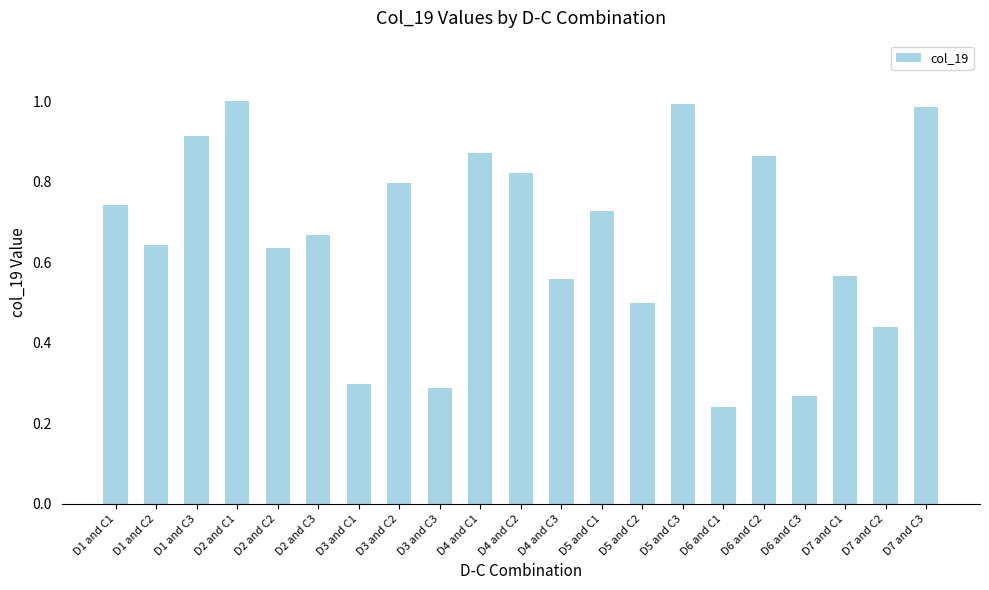

Which label corresponds to the smallest value in the chart?

D6 and C1